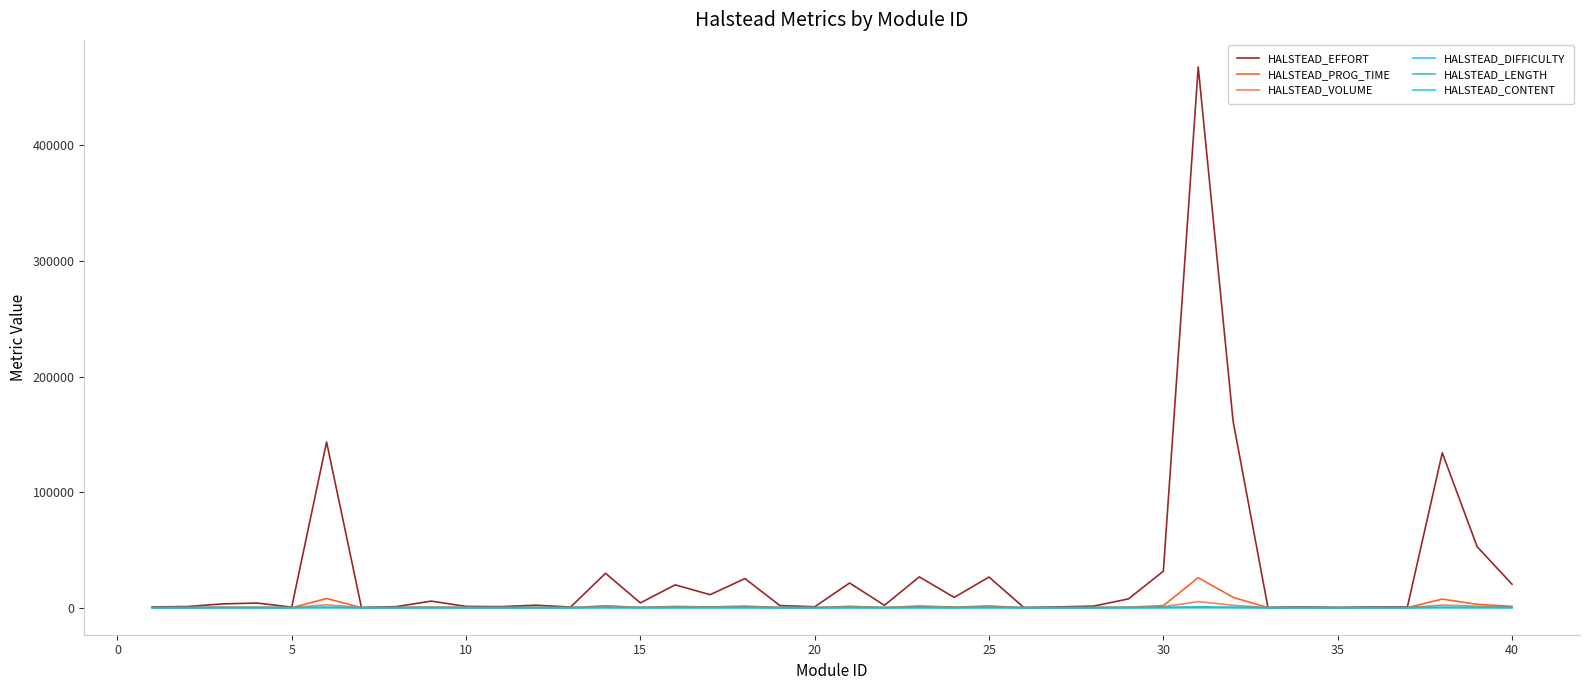

Which series has the largest total across all categories?

HALSTEAD_EFFORT